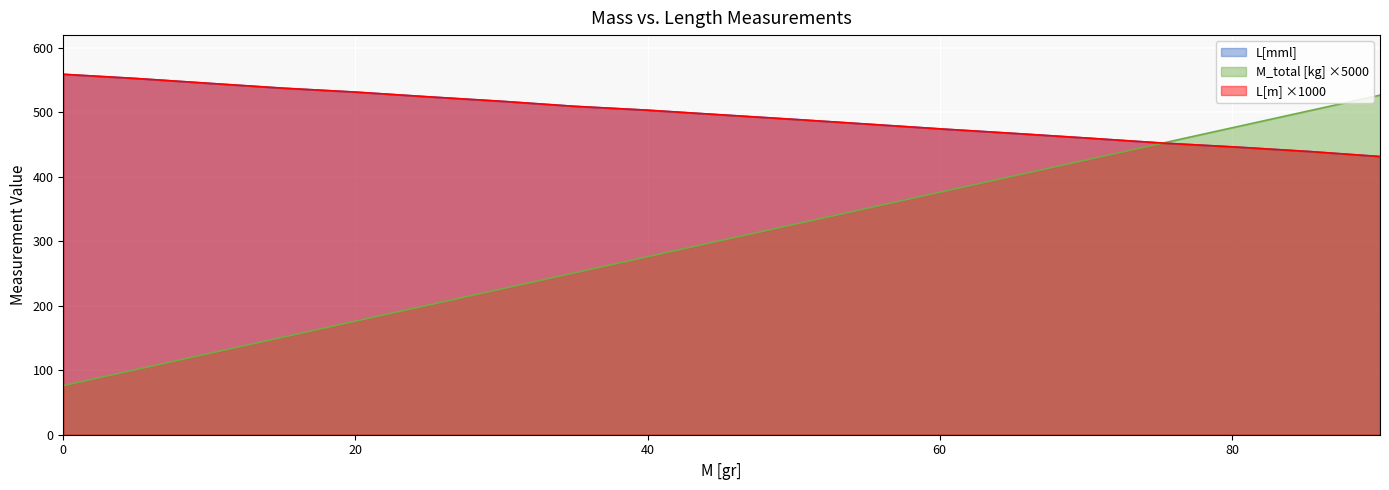

What is the difference between the maximum and second lowest values in the L[m] series?

119.8